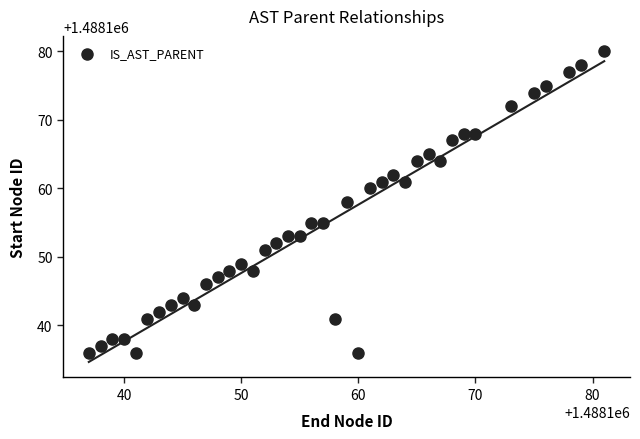

What is the range of X values (max minus min)?

44